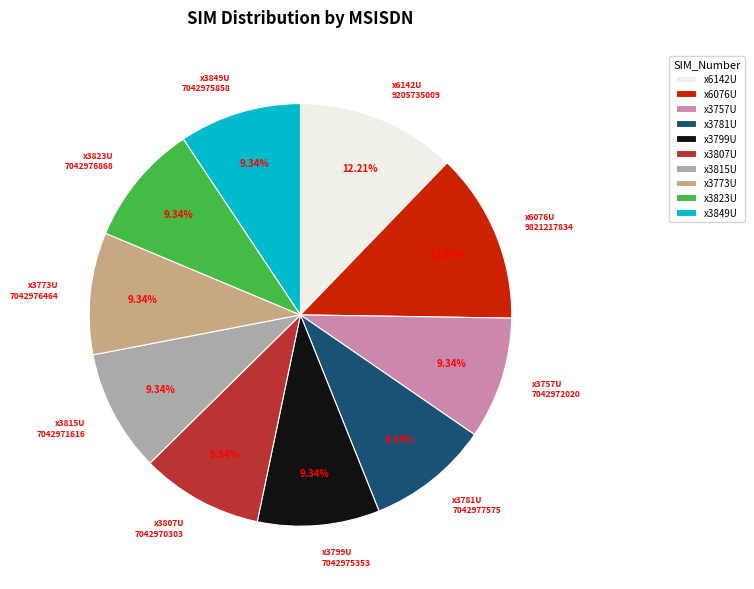

How many segments does this pie chart have?

10